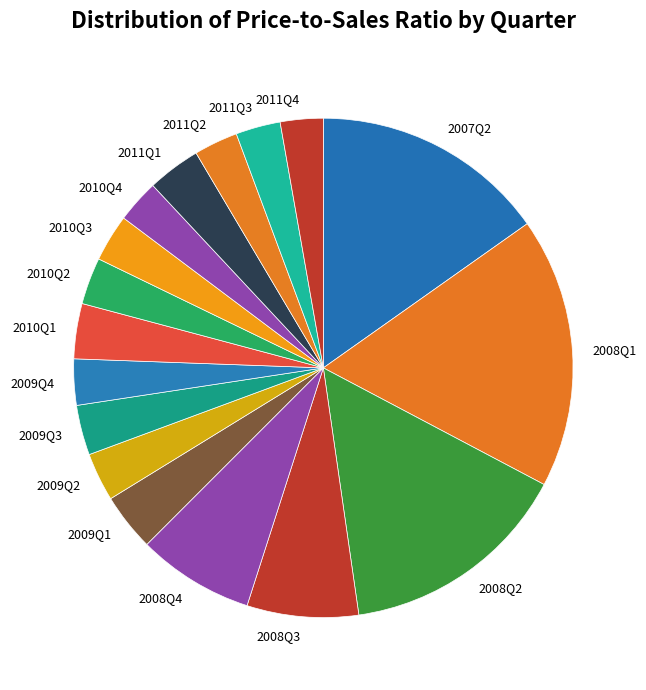

Which category has the biggest portion of the pie?

2008Q1